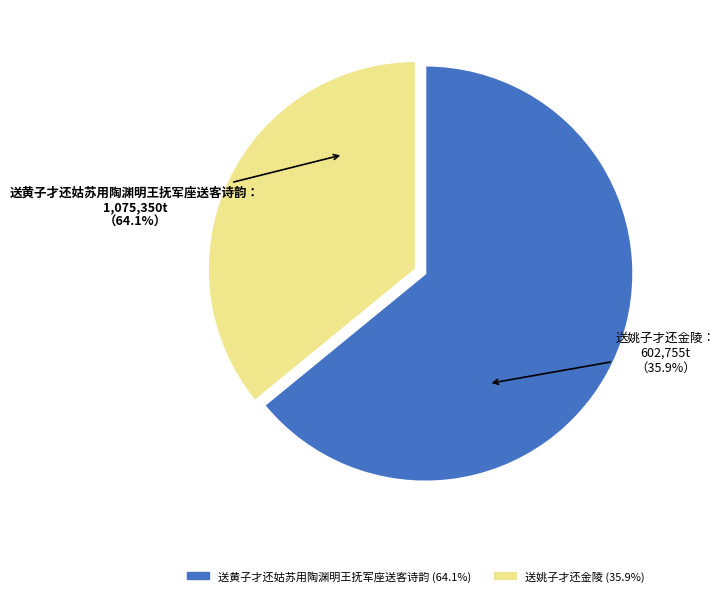

Which category has the smallest portion of the pie?

送姚子才还金陵